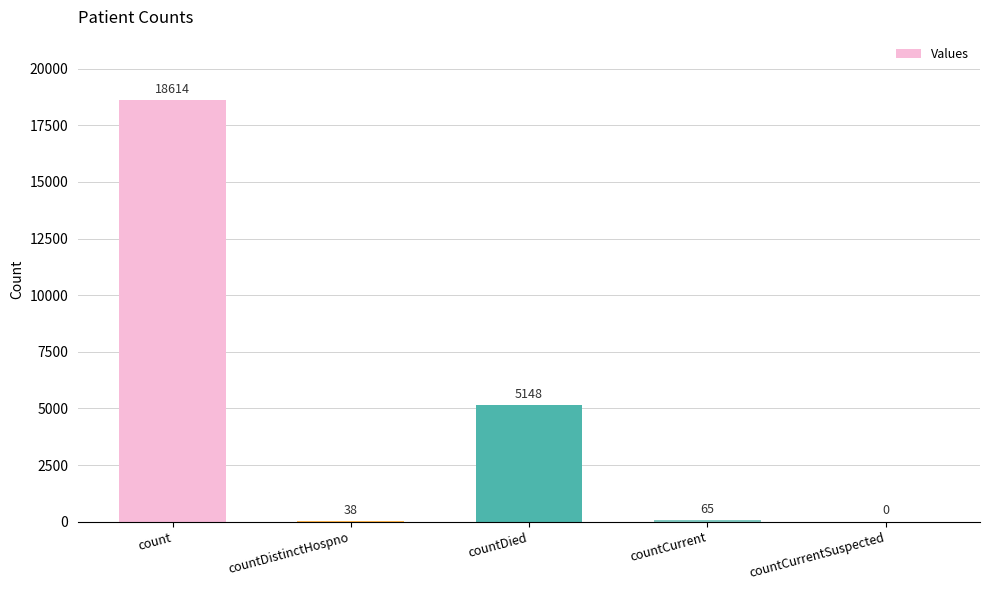

What is the sum of the values at countCurrentSuspected and countDistinctHospno?

38